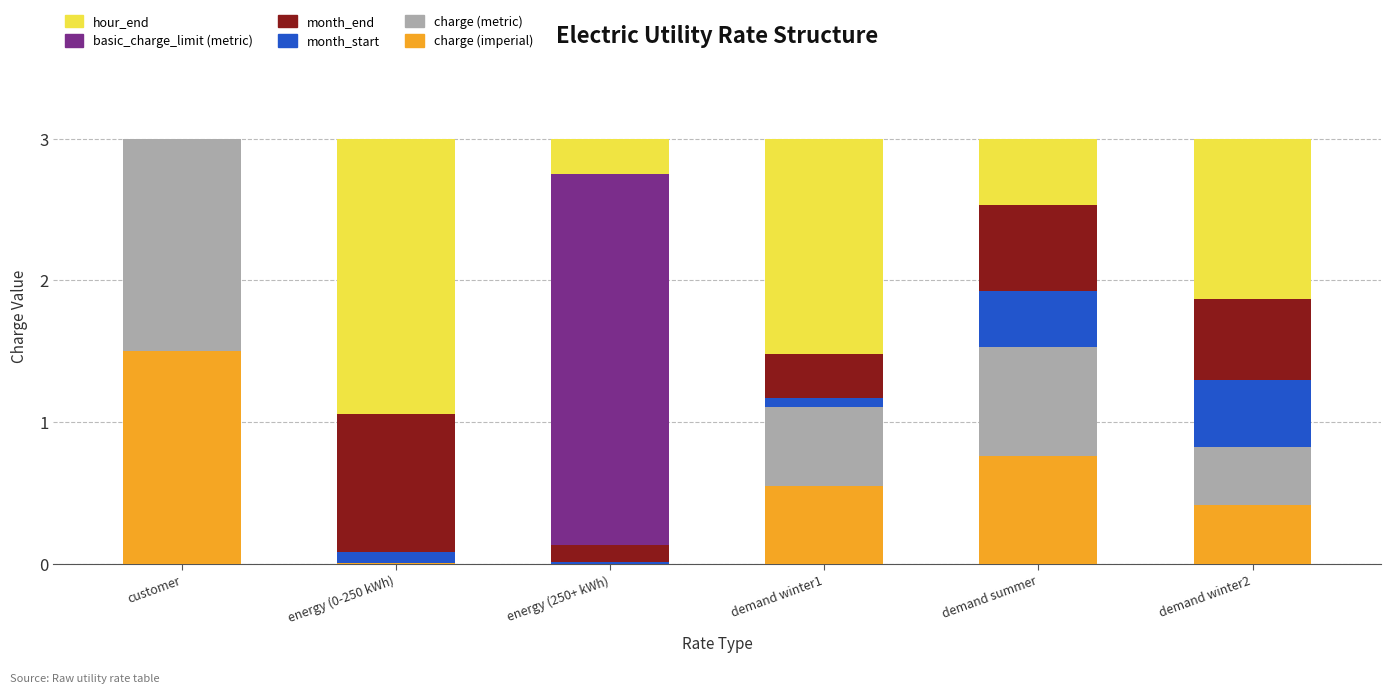

What is the sum of all charge (imperial) values?

3.2